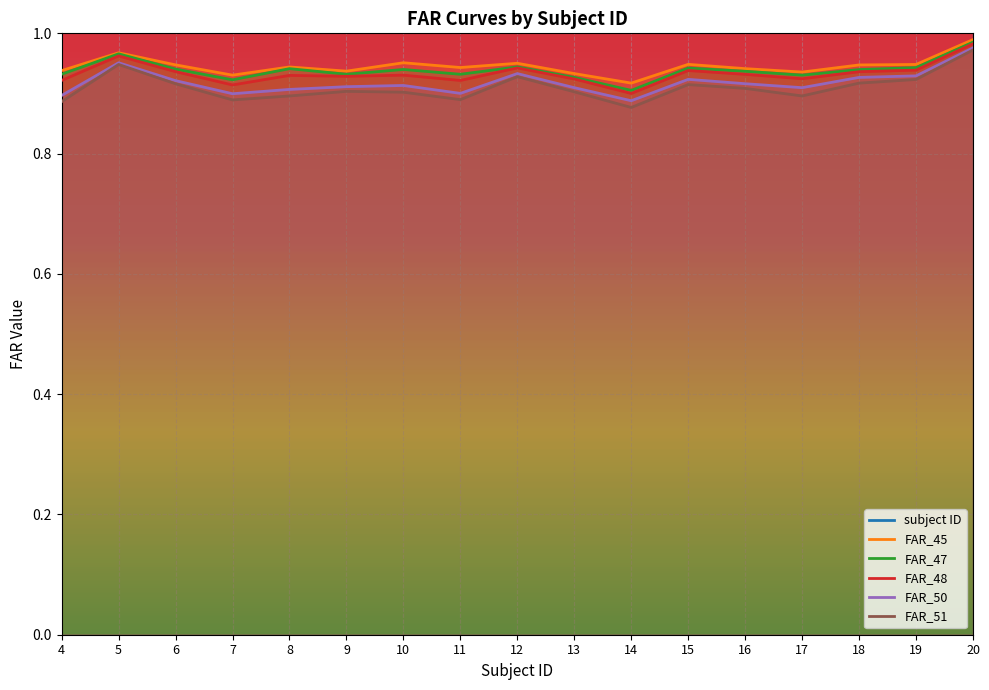

True or false: FAR_45 has a value of 0.9 at 15.

True